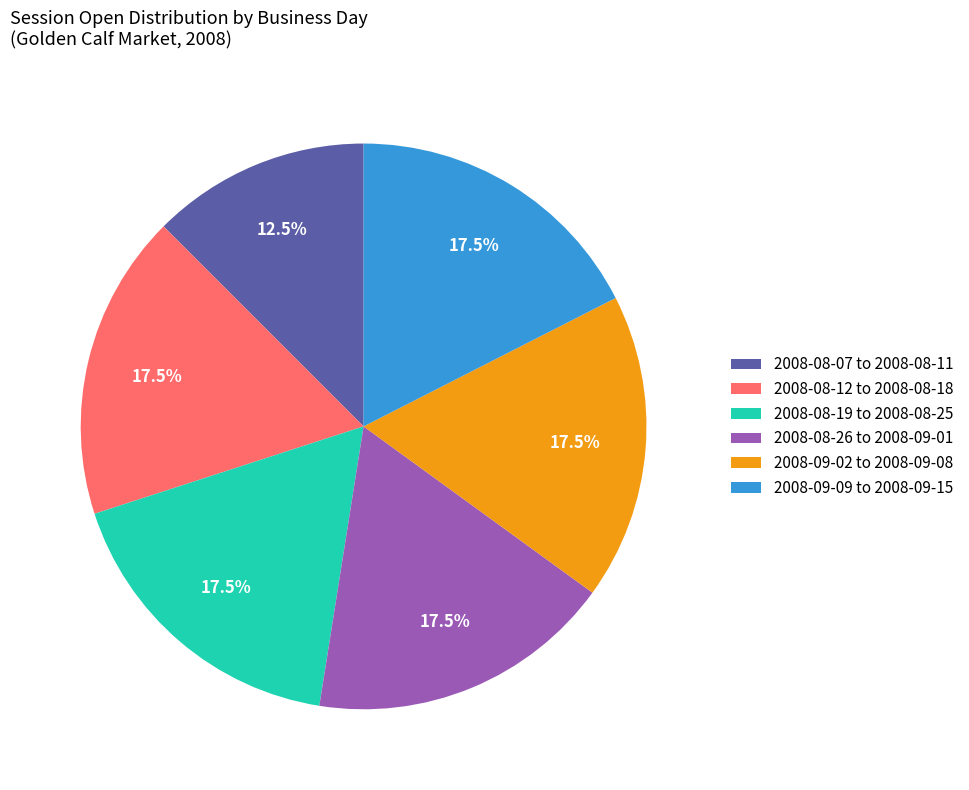

What is the smallest slice in the pie chart?

2008-08-07 to 2008-08-11